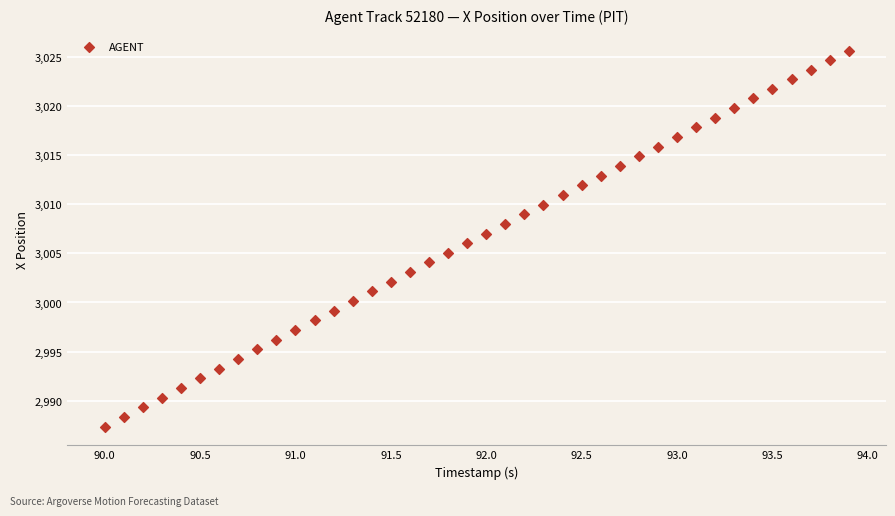

What is the range of X values (max minus min)?

3.9